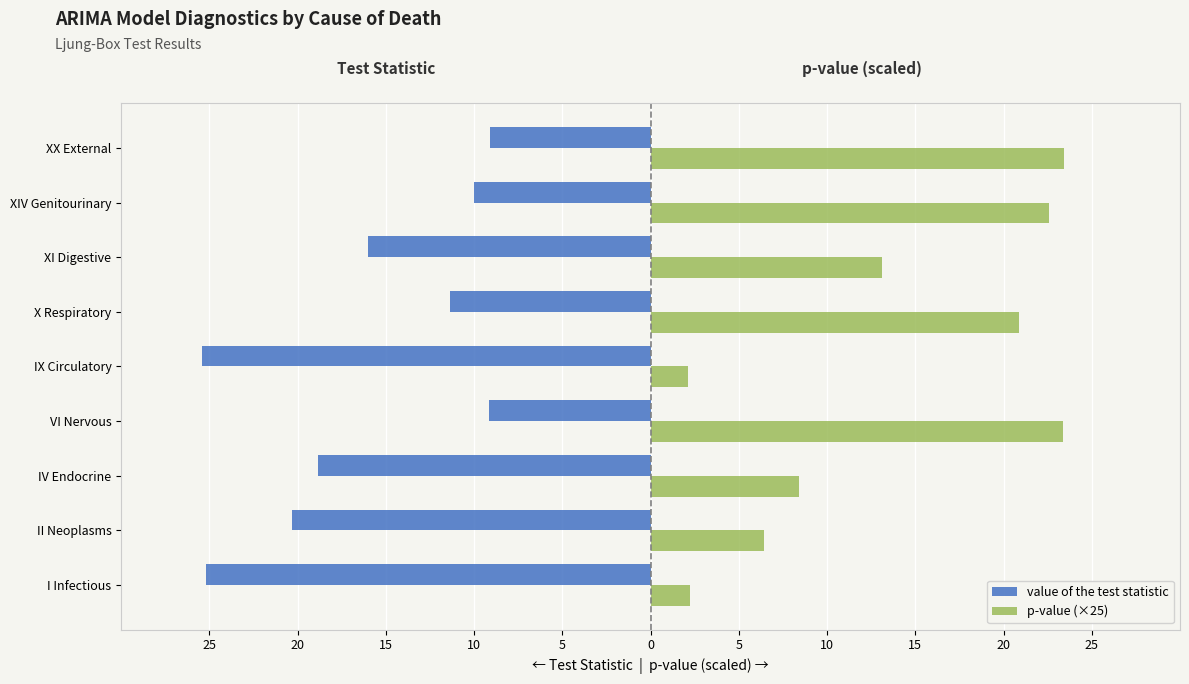

What are all the series names shown in the legend?

value of the test statistic, p-value (×25)